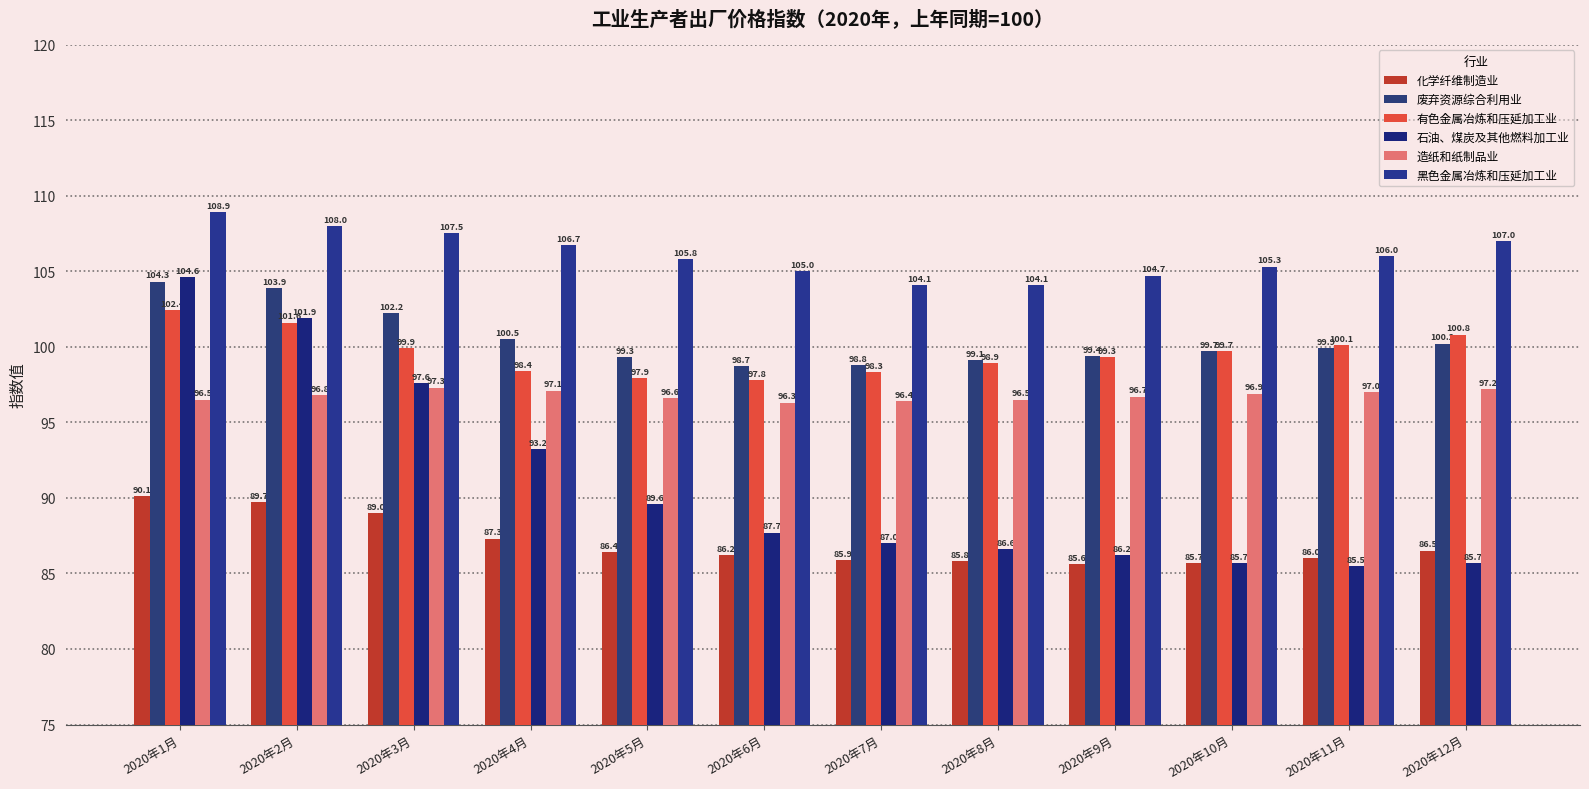

What are all the series names shown in the legend?

化学纤维制造业, 废弃资源综合利用业, 有色金属冶炼和压延加工业, 石油、煤炭及其他燃料加工业, 造纸和纸制品业, 黑色金属冶炼和压延加工业